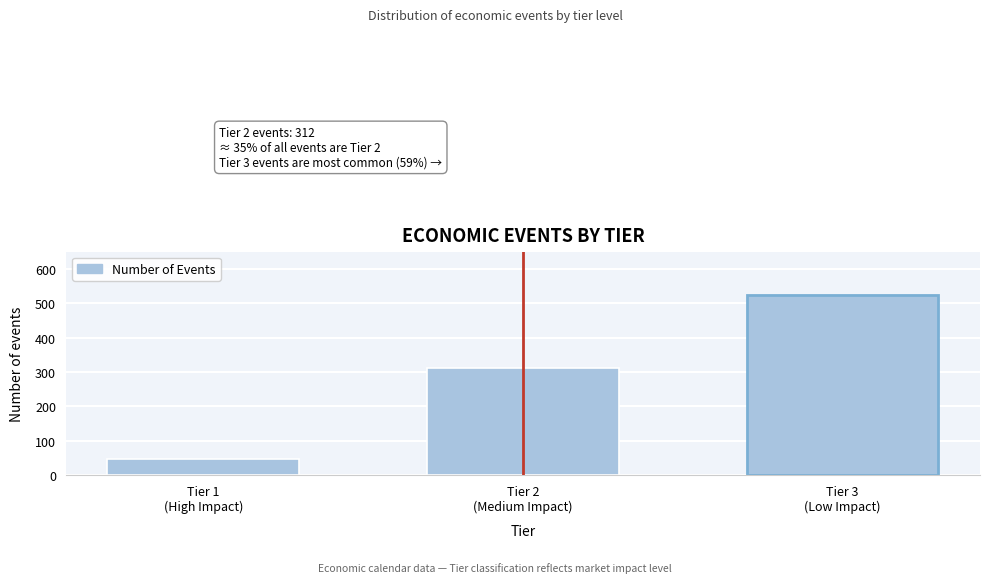

Reading left to right, transcribe all the data shown in this chart.

45	312	524